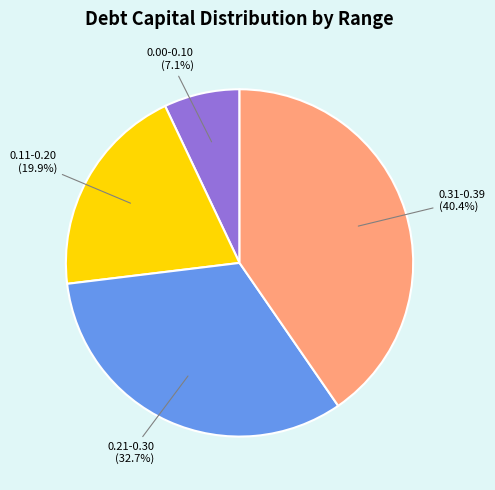

Which category has the smallest portion of the pie?

0.00-0.10 (7.1%)